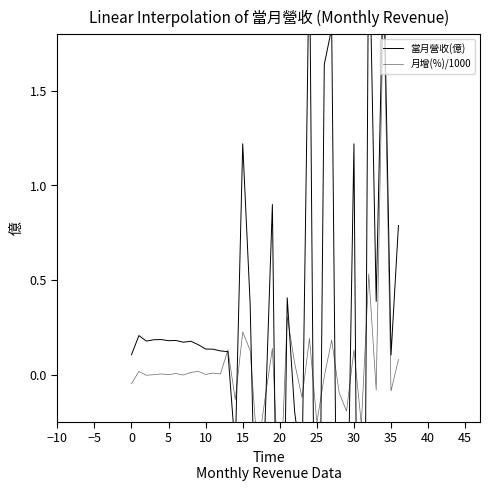

The 當月營收(億) series shows -2.7 at 31. True or false?

False